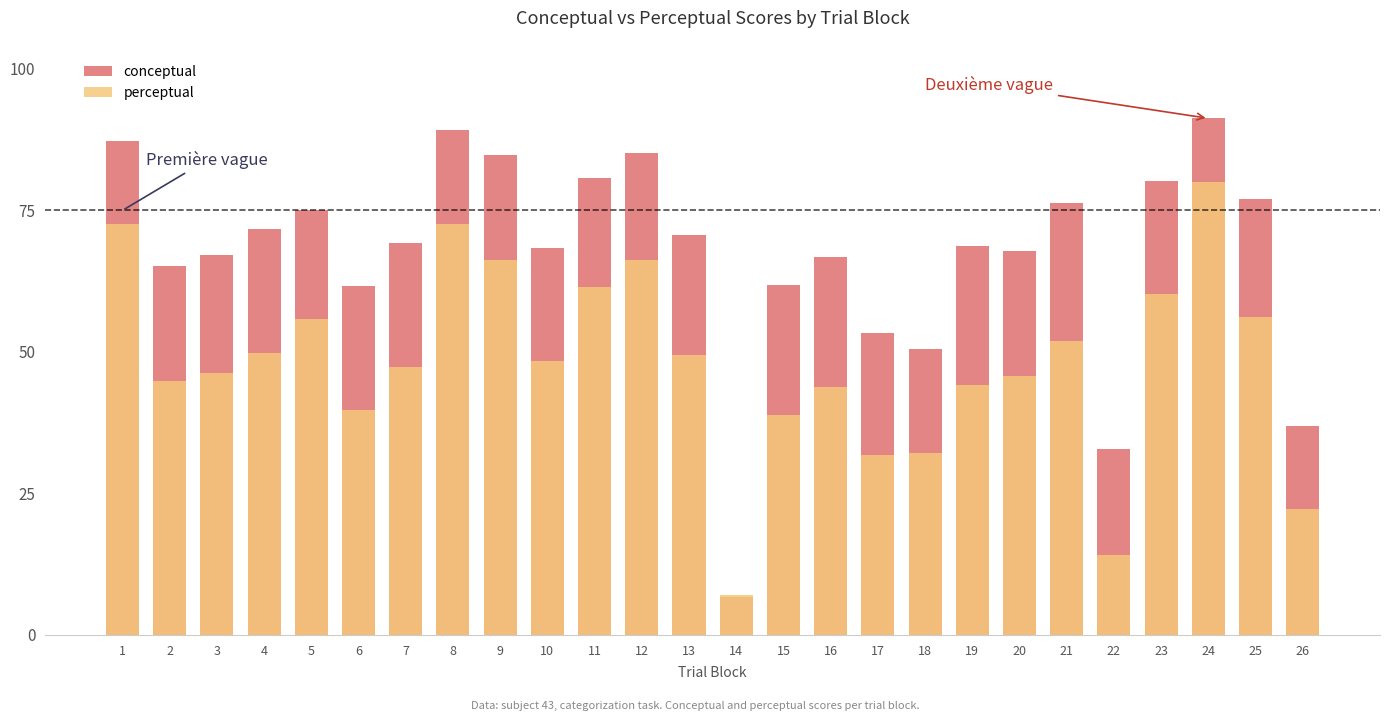

Which category has the lowest value in the conceptual series?

14